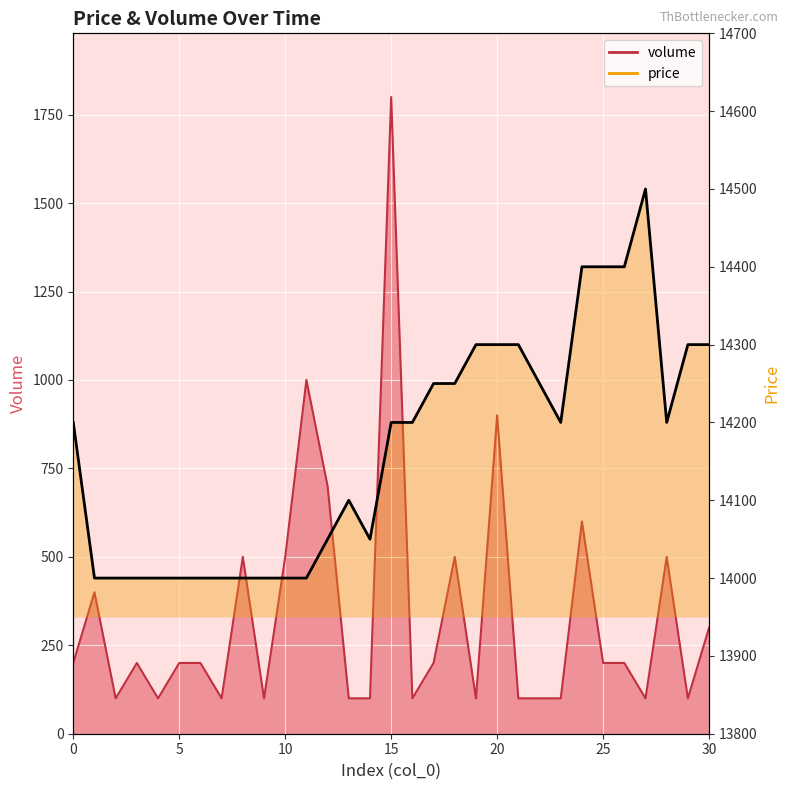

Does the chart display data point markers on the line(s)?

No